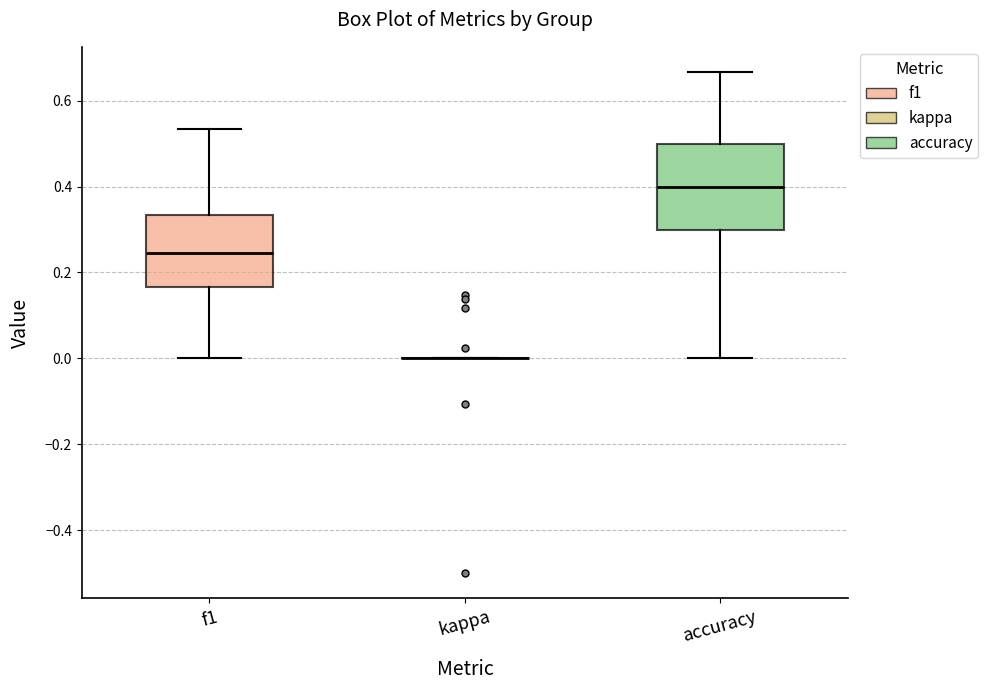

Reading left to right, read every box against the y-axis: the position of its median line, the range the box covers, and the ends of its whiskers. The values are not printed on the chart, so give them approximately, as read against the axis.

f1: median 0.24, box 0.16 to 0.34, whiskers 0.00 to 0.54
kappa: box collapsed to a line at 0.00, whiskers 0.00 to 0.00
accuracy: median 0.40, box 0.30 to 0.50, whiskers 0.00 to 0.66